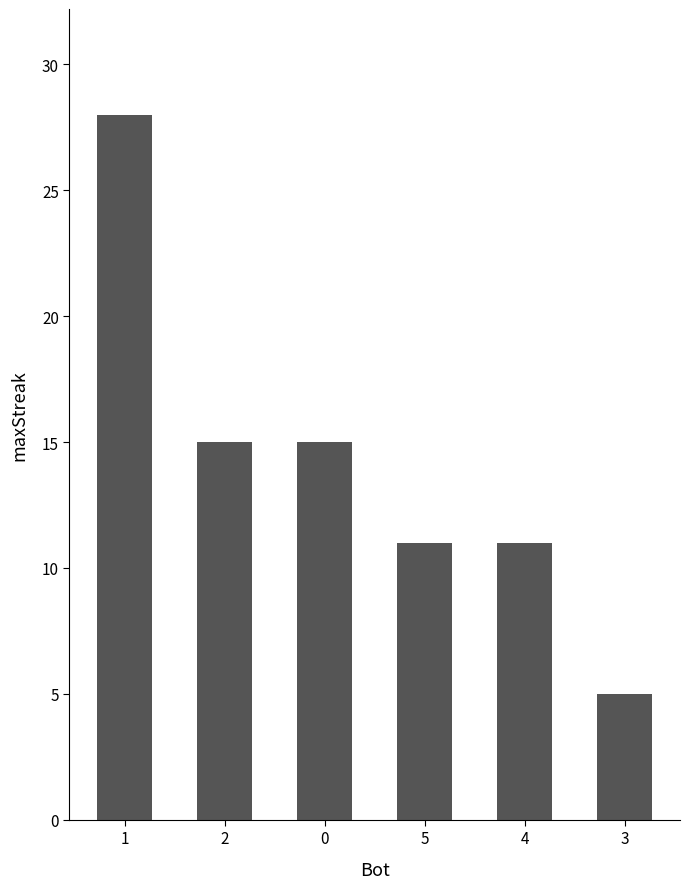

What position from the right is 5?

3